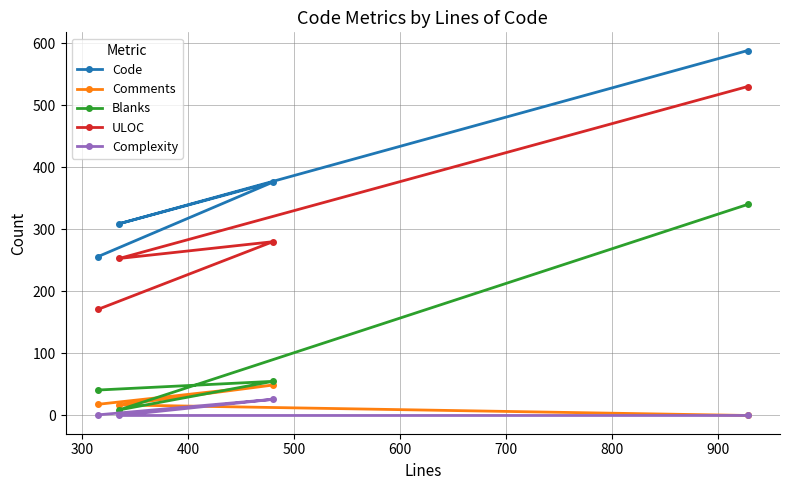

List the series in order of their peak value, highest first.

Code, ULOC, Blanks, Comments, Complexity